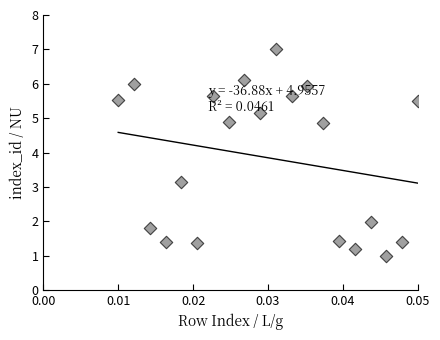

What is the range of Y values (max minus min)?

6.0